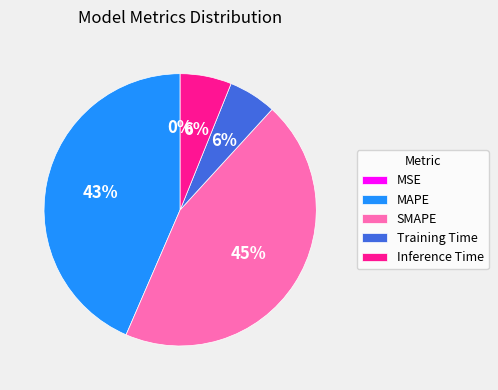

To the nearest percent, what is the average slice percentage?

20%